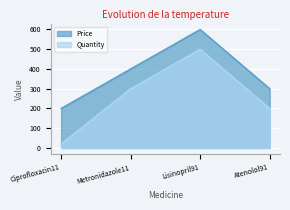

What value does the Price series have at Metronidazole11, to the nearest 50?

400